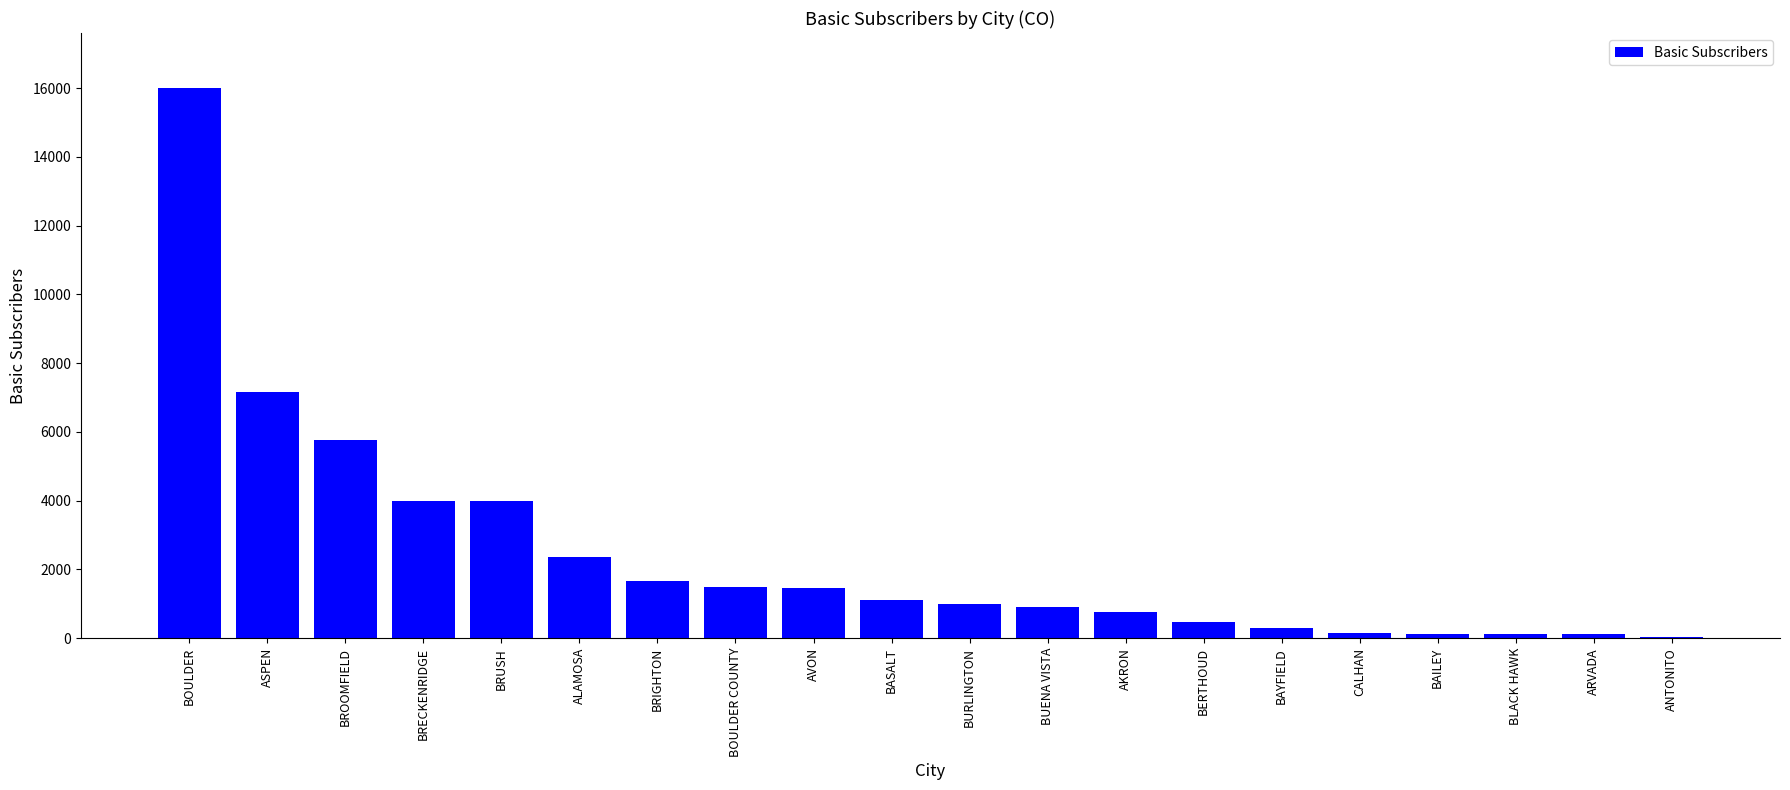

What is the sum of the values at BAILEY and AKRON?

901